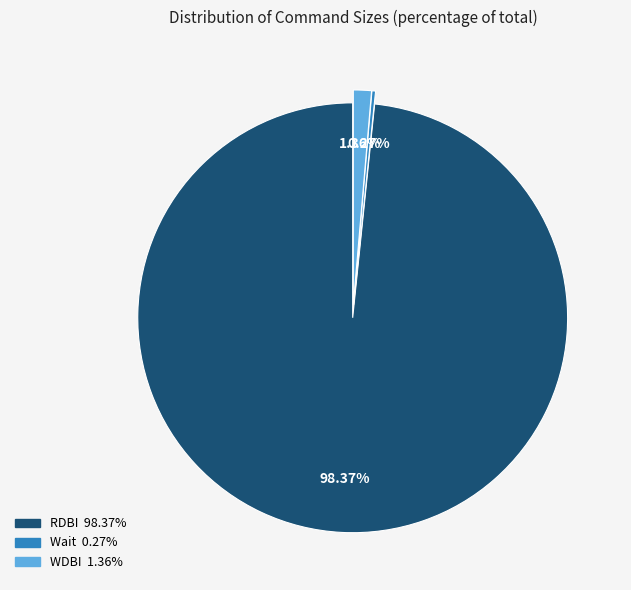

Is there any slice that represents more than half of the pie?

Yes